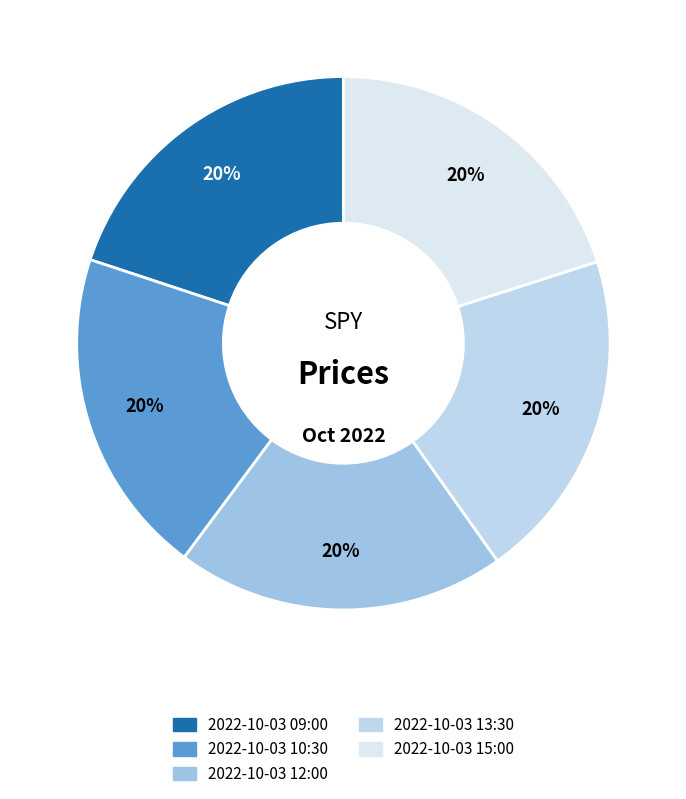

True or false: 2022-10-03 09:00 accounts for 10% of the total.

False